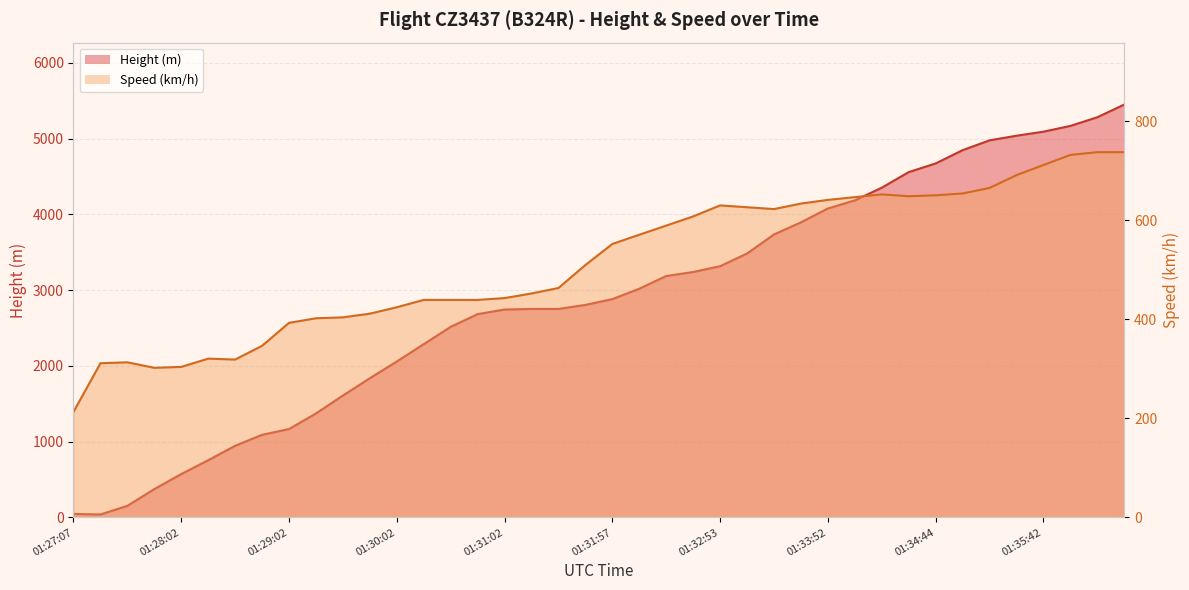

Where is the first local minimum for Speed?

01:27:47